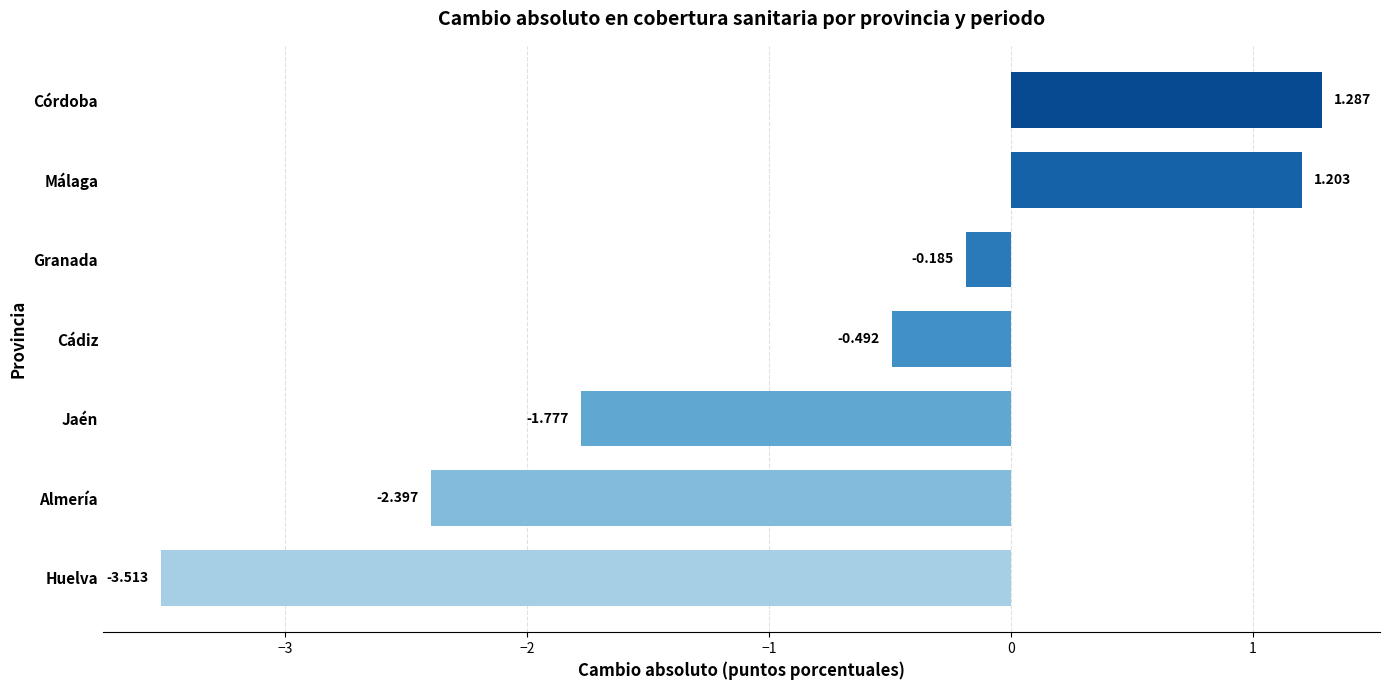

Count the number of values greater than 0.

2